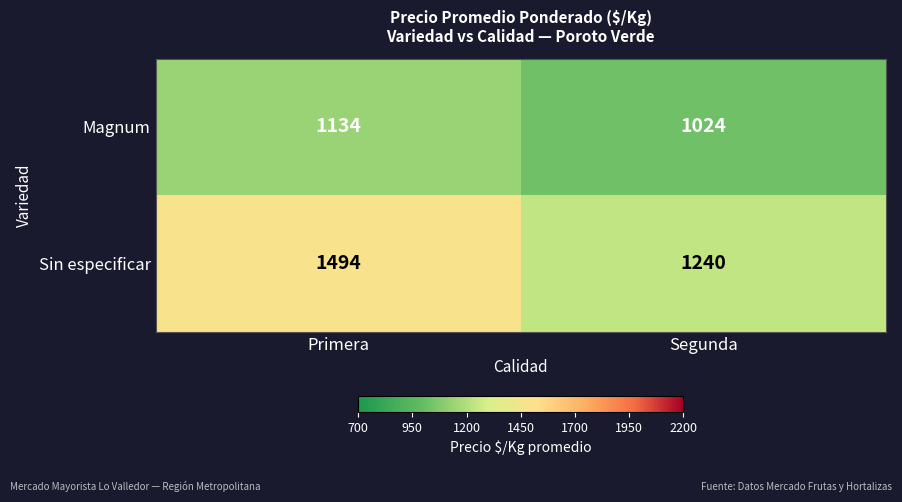

True or false: Magnum has a value of 1593 at Segunda.

False